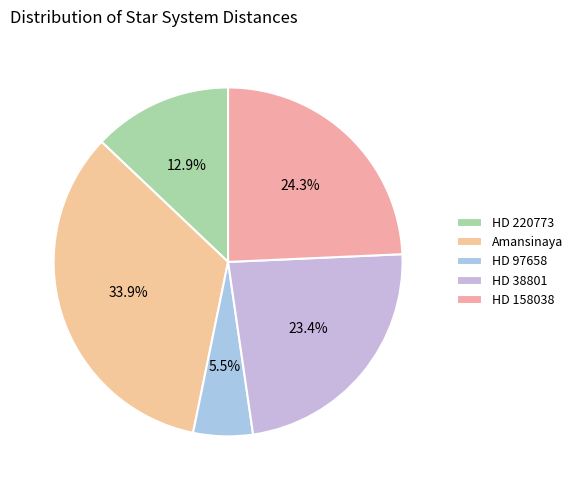

Rank the categories by value from highest to lowest.

Amansinaya, HD 158038, HD 38801, HD 220773, HD 97658